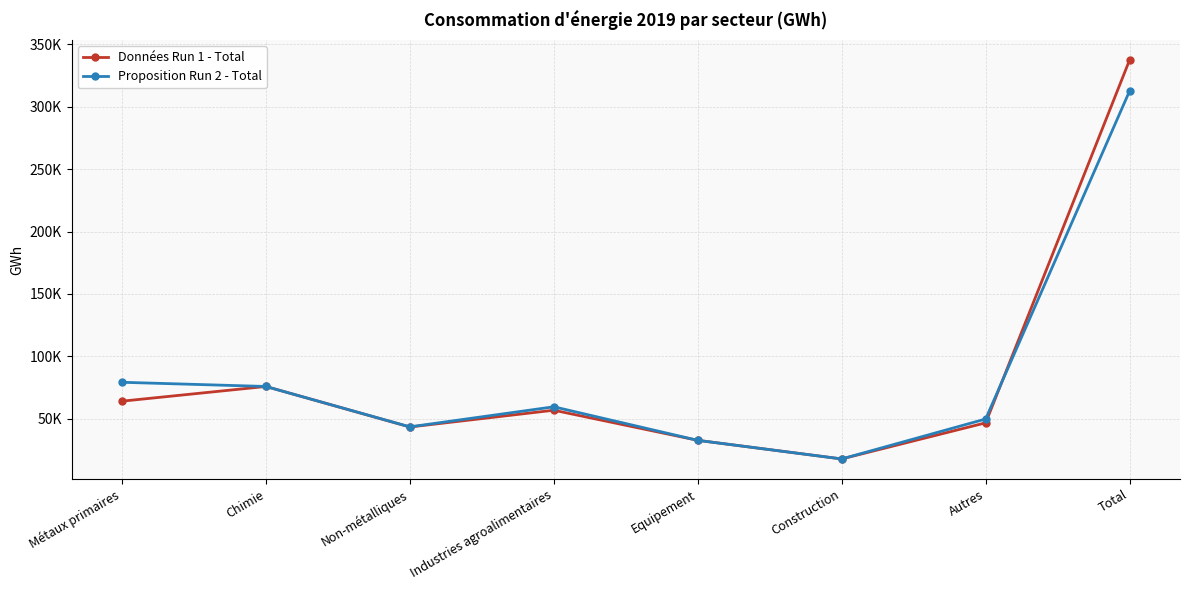

How many times do Données Run 1 - Total and Proposition Run 2 - Total cross each other?

1